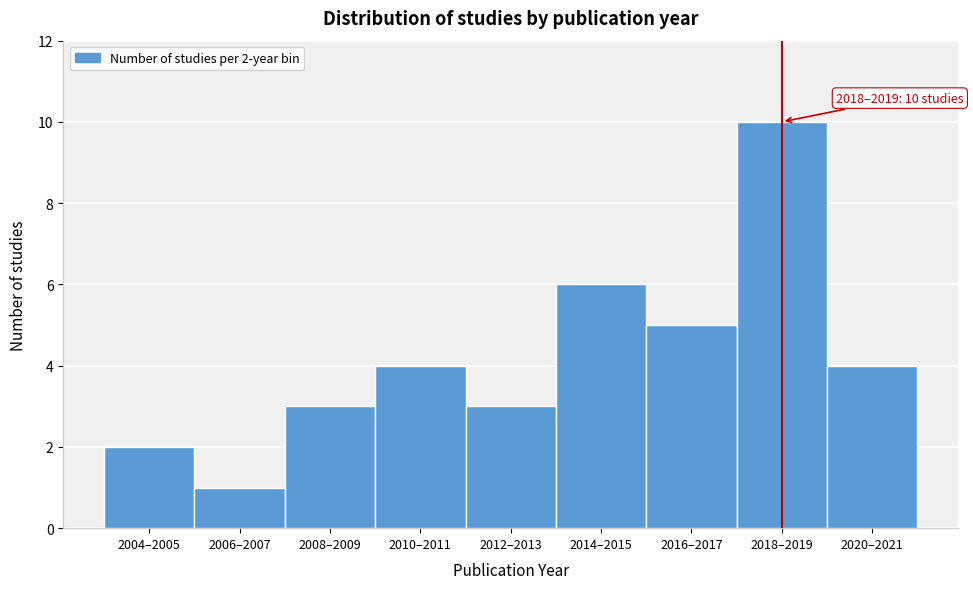

Reading left to right, list all the values displayed in this chart.

2004–2005=2	2006–2007=1	2008–2009=3	2010–2011=4	2012–2013=3	2014–2015=6	2016–2017=5	2018–2019=10	2020–2021=4